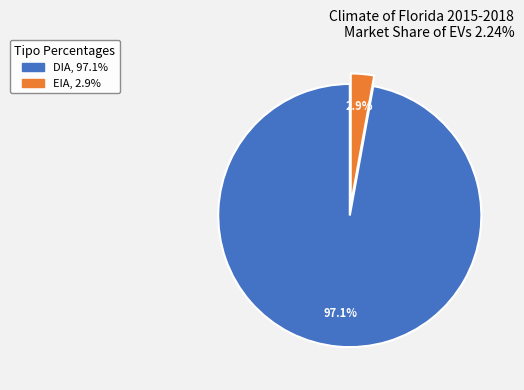

Is there a majority slice in this chart?

Yes